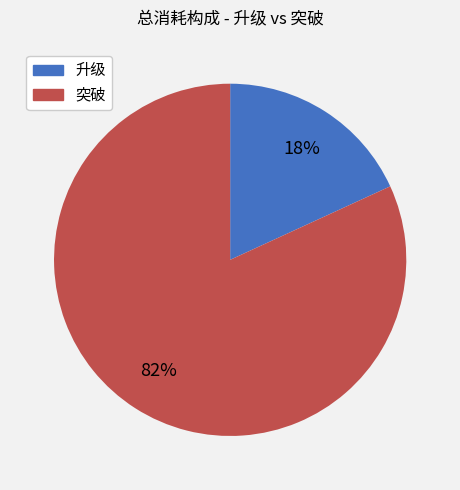

To the nearest percent, what is the average slice percentage?

50%